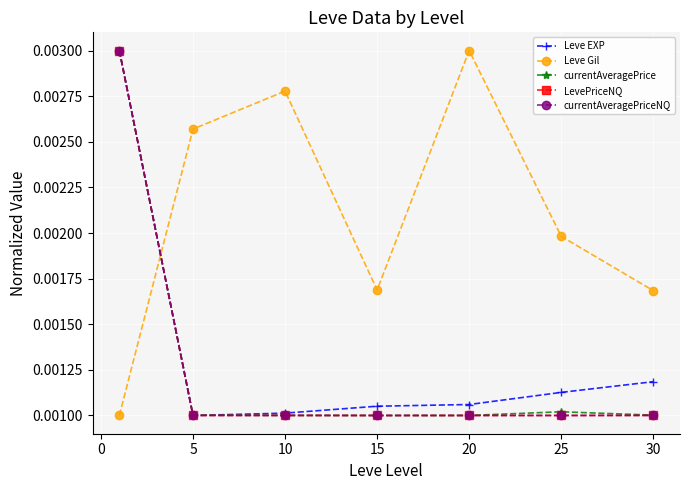

In Leve Gil, how many points are higher than both neighbors (excluding endpoints)?

2